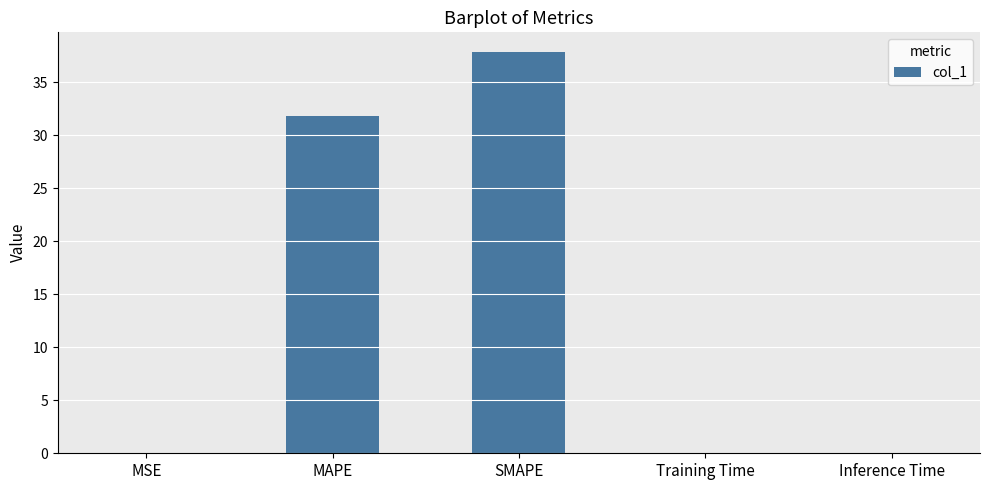

At which category does the chart reach its peak across all series?

SMAPE